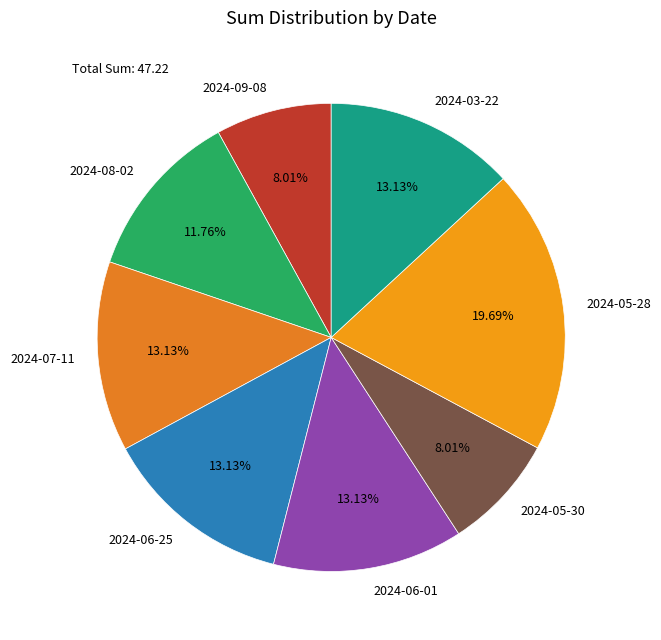

Is it true that 2024-05-30 is 8% of the pie?

True